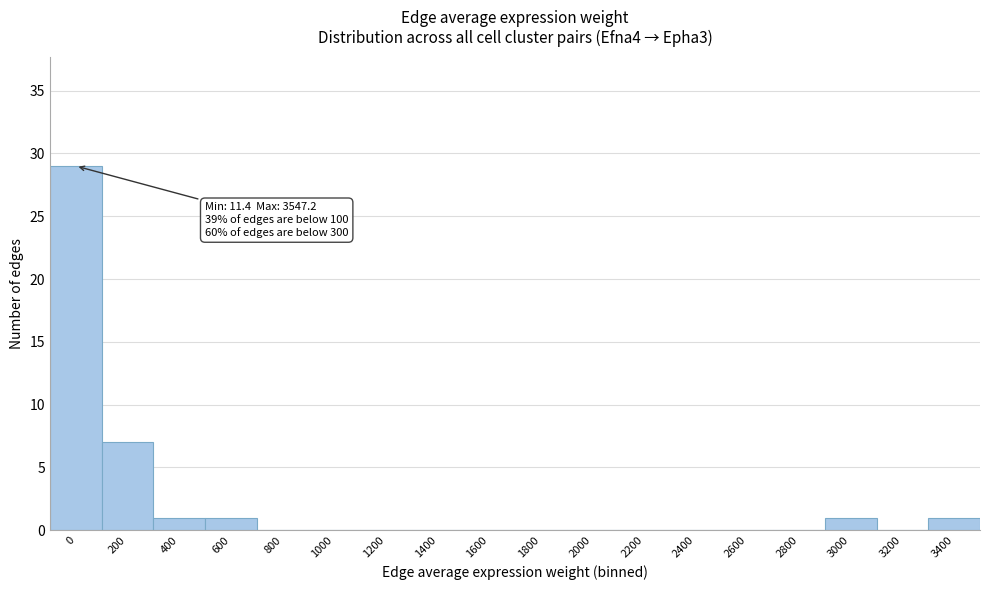

Reading left to right, what are all the values shown in this chart?

0=29	200=7	400=1	600=1	800=0	1000=0	1200=0	1400=0	1600=0	1800=0	2000=0	2200=0	2400=0	2600=0	2800=0	3000=1	3200=0	3400=1